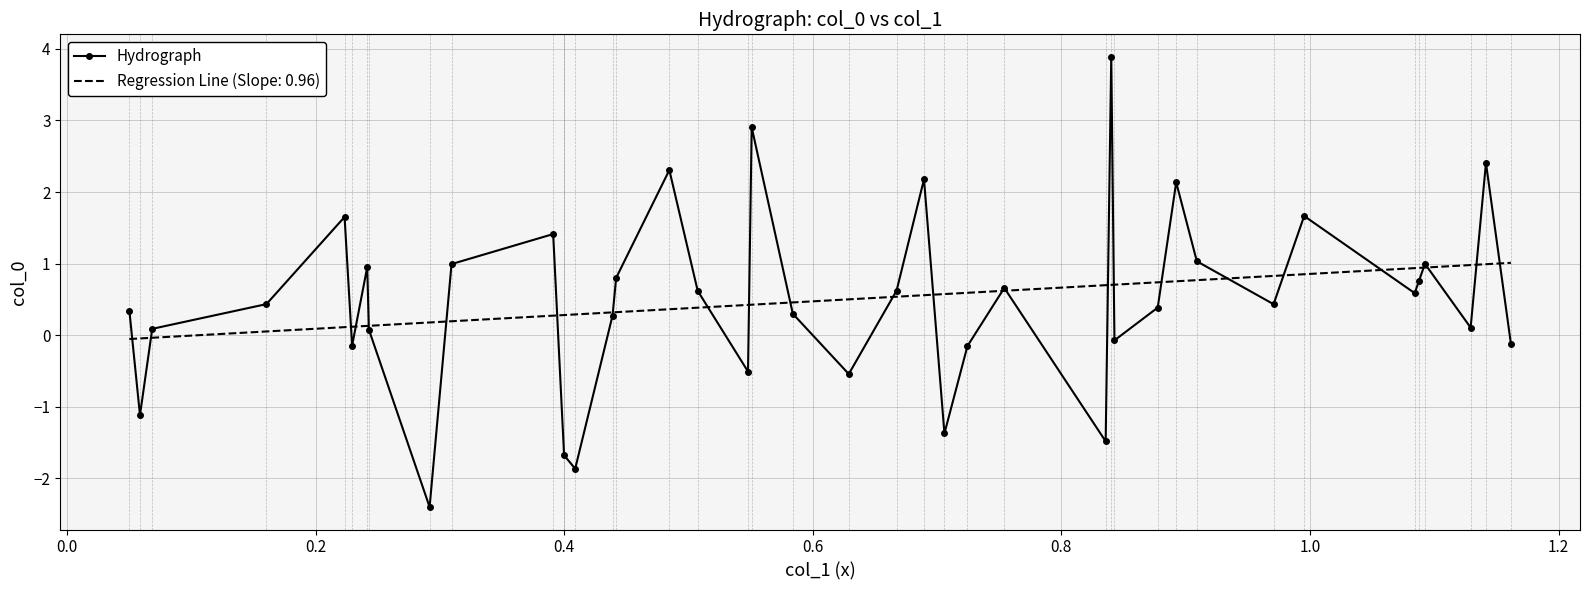

List the series in order of their peak value, highest first.

Hydrograph, Regression Line (Slope: 0.96)